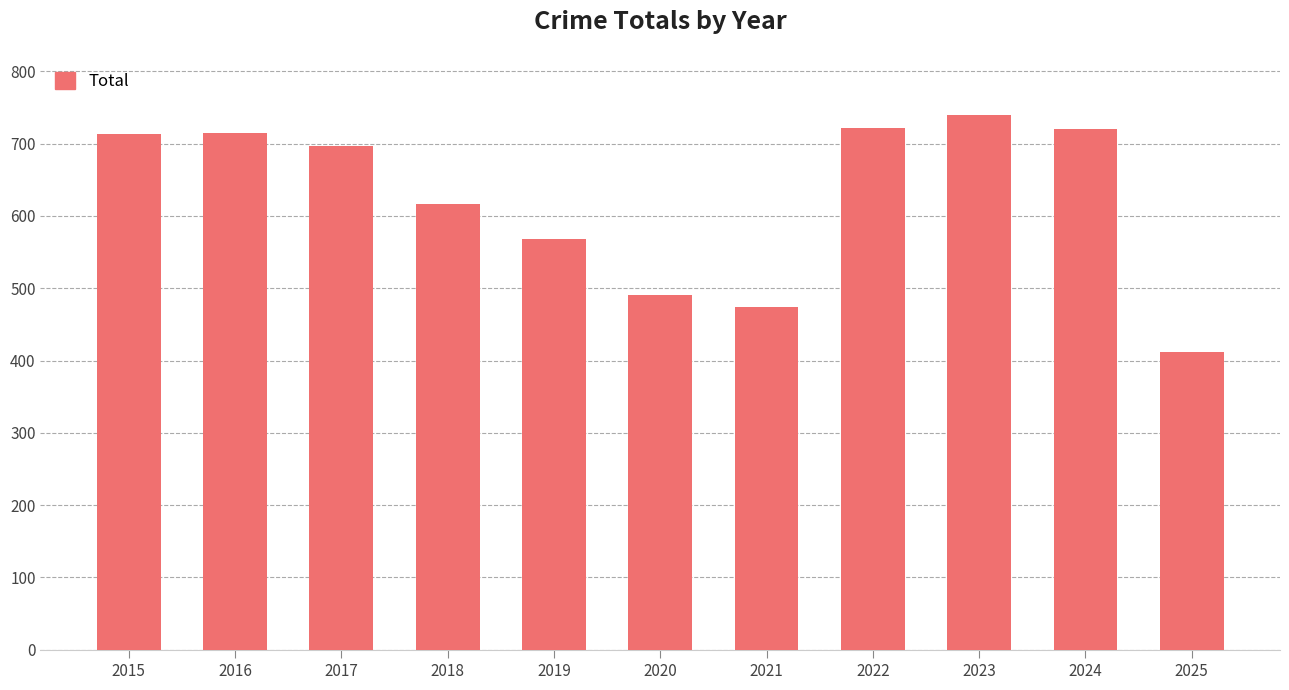

Read the value at 2019.

568